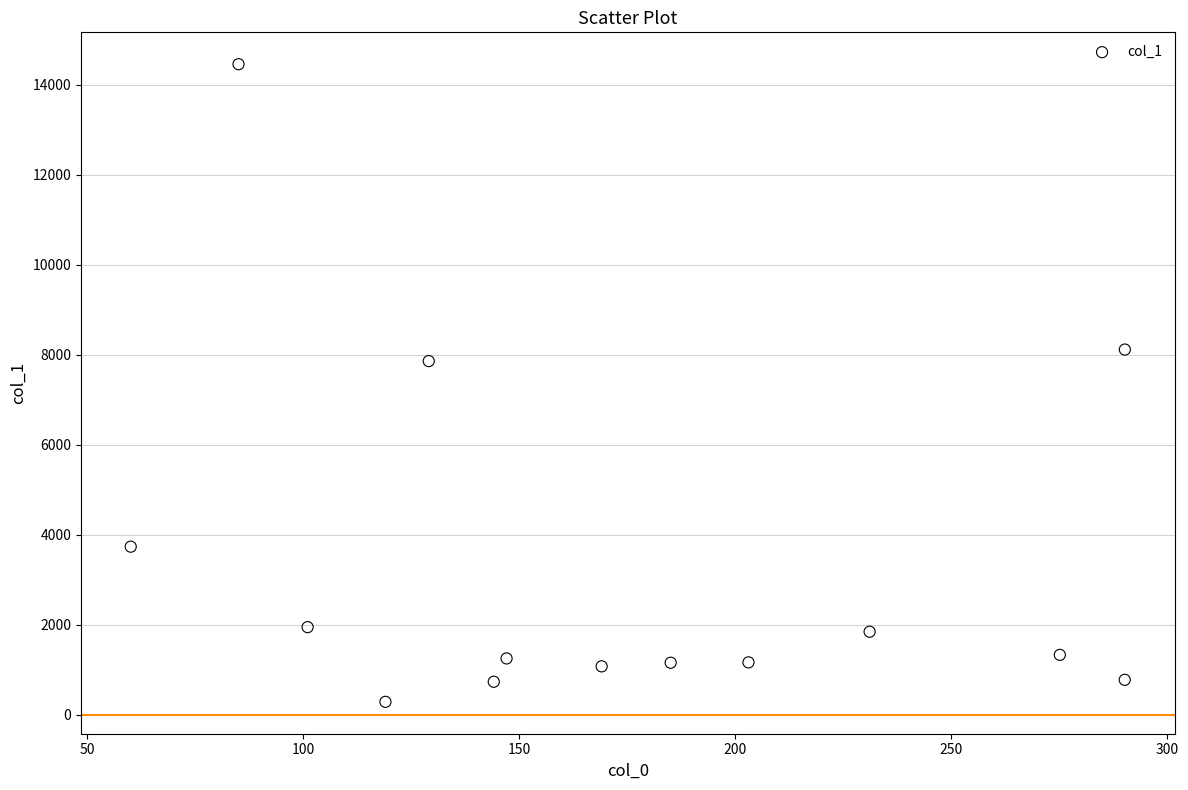

What Y value in the scatter plot is closest to 7373?

7860.7